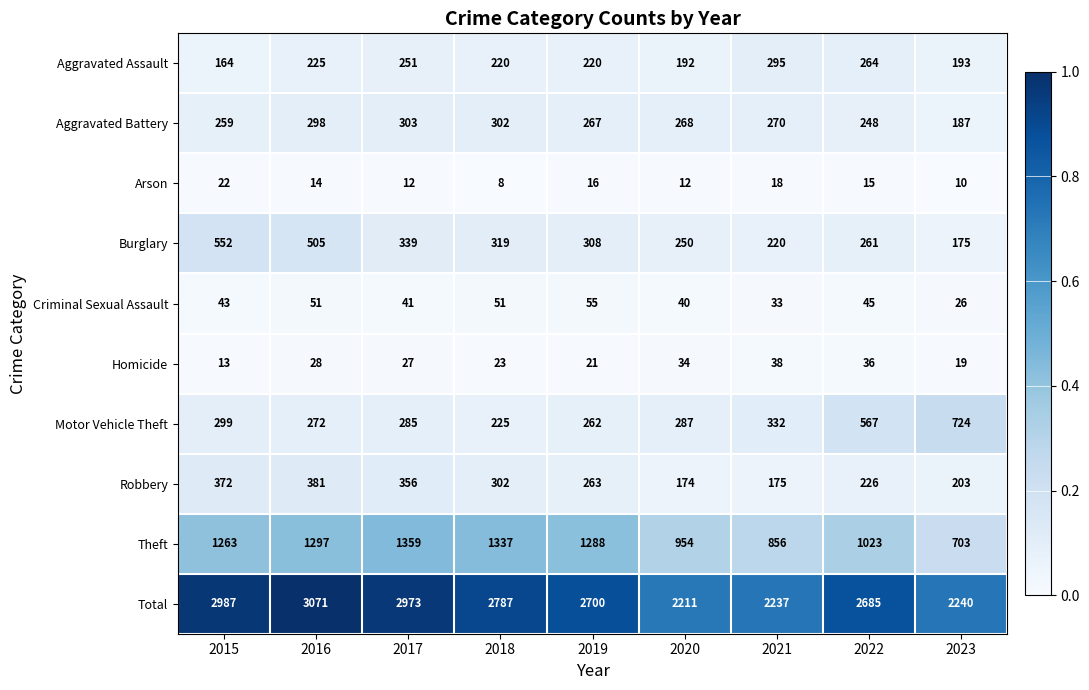

The Homicide series shows 19 at 2015. True or false?

False